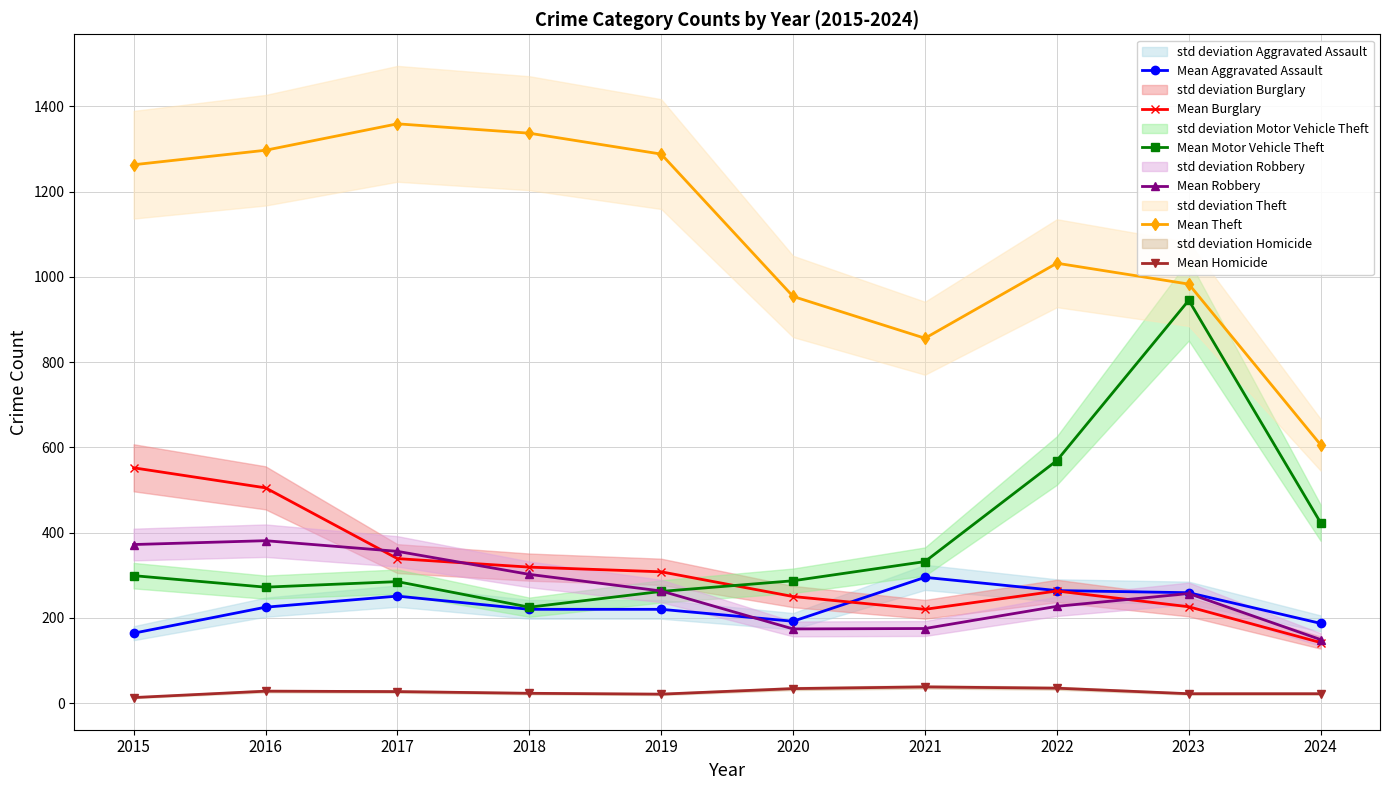

Is the value of Mean Burglary at 2015 greater than the value of Mean Robbery at 2023?

Yes